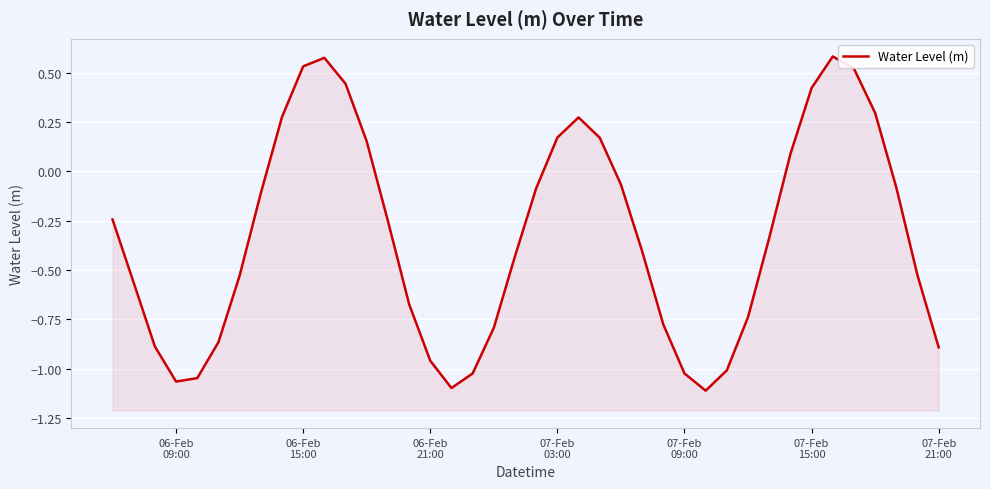

What is the value of the 37th point from the left?

0.3